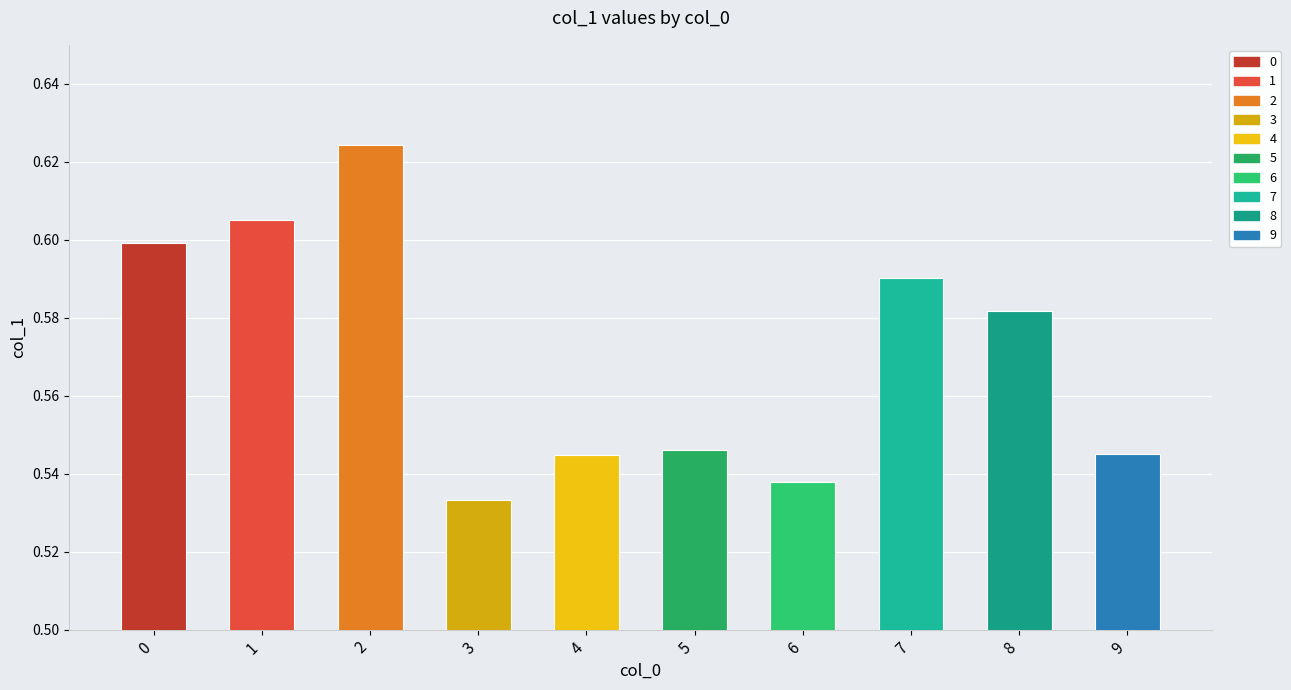

List the labels in order of value, largest first.

2, 1, 0, 7, 8, 5, 9, 4, 6, 3